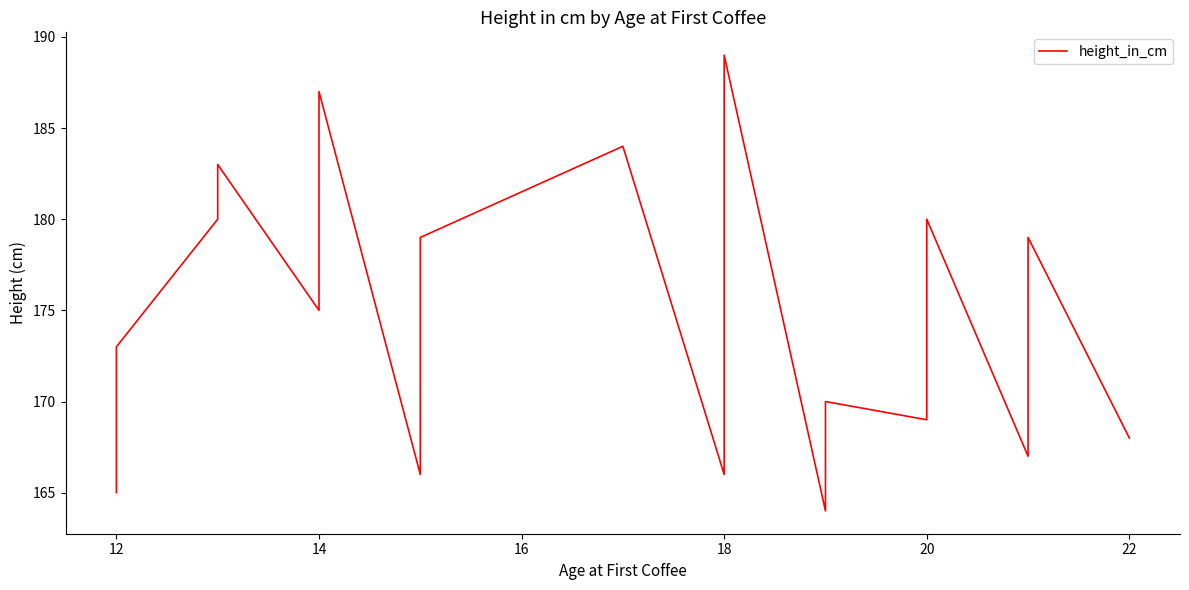

How many data points are above 177?

12